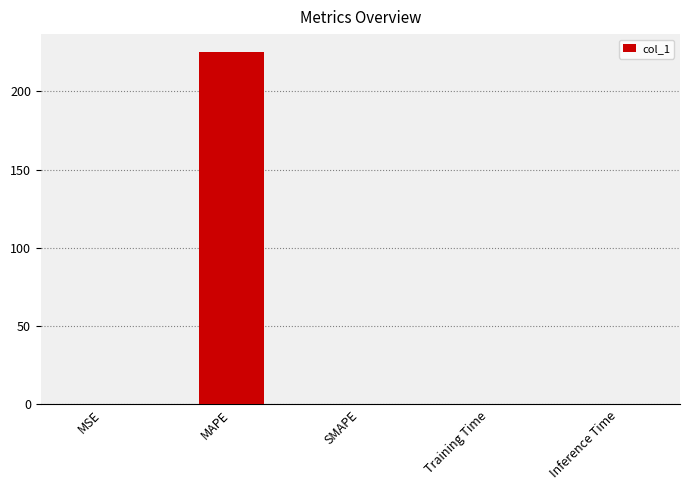

Is it true that the value at Inference Time is 0.0?

True